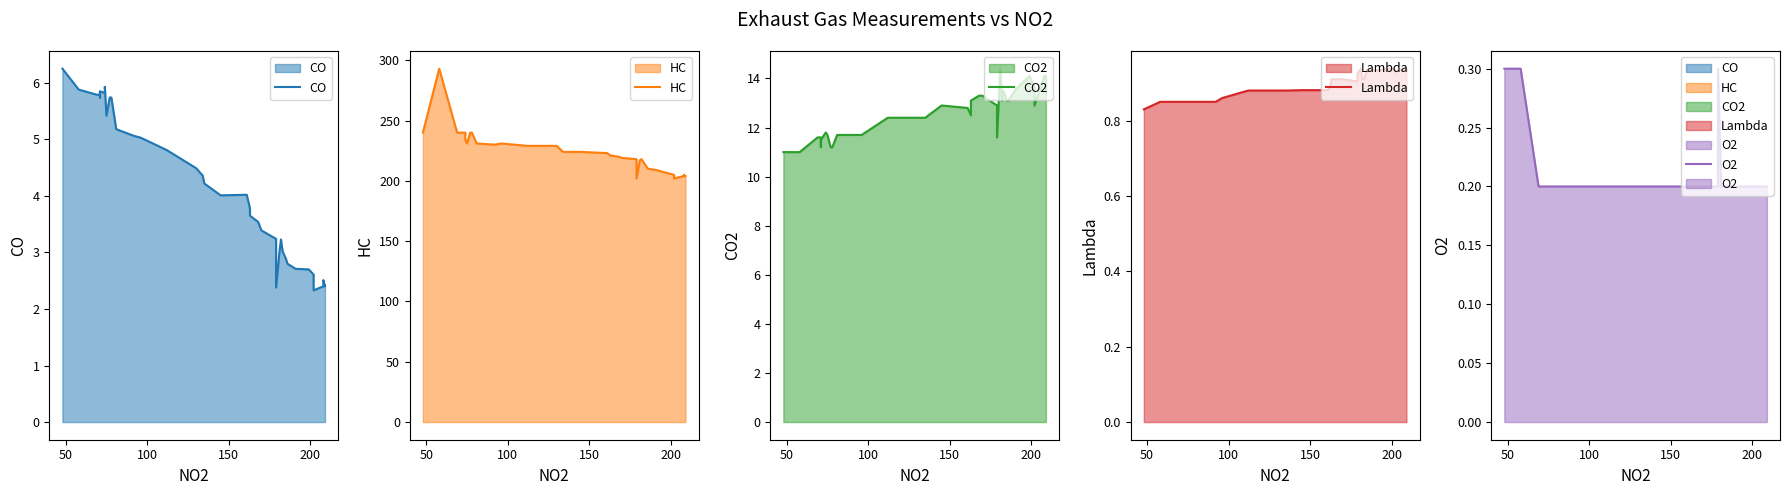

What are all the series names shown in the legend?

CO, HC, CO2, Lambda, O2